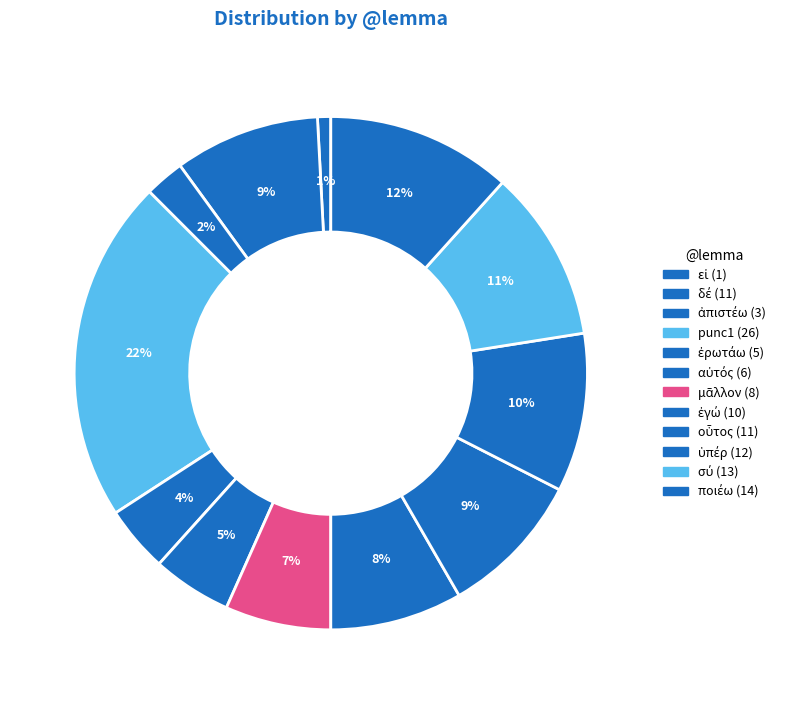

Which slice is the smallest?

εἰ